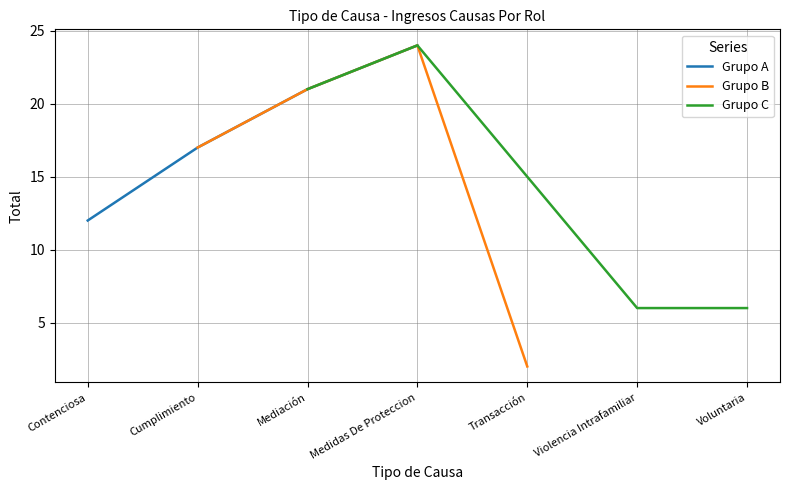

What is the highest value of the Grupo B series?

24